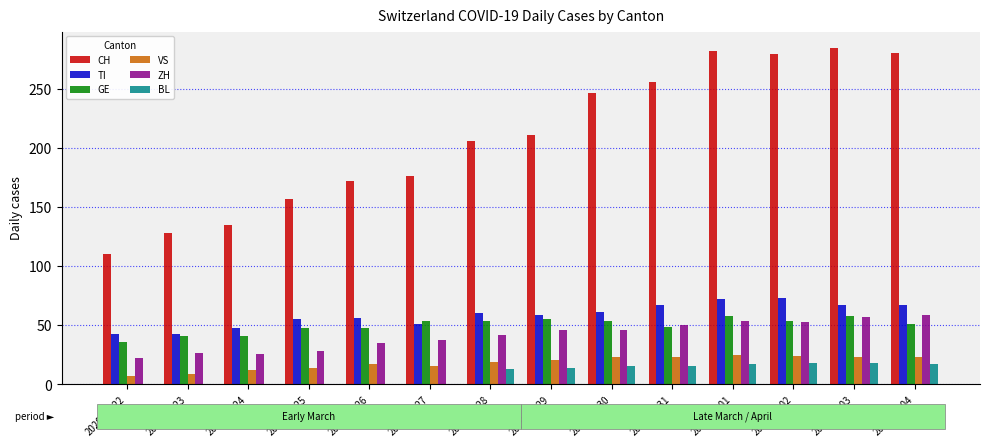

Between 2020-03-24 and 2020-04-01, which series saw the biggest shift?

CH